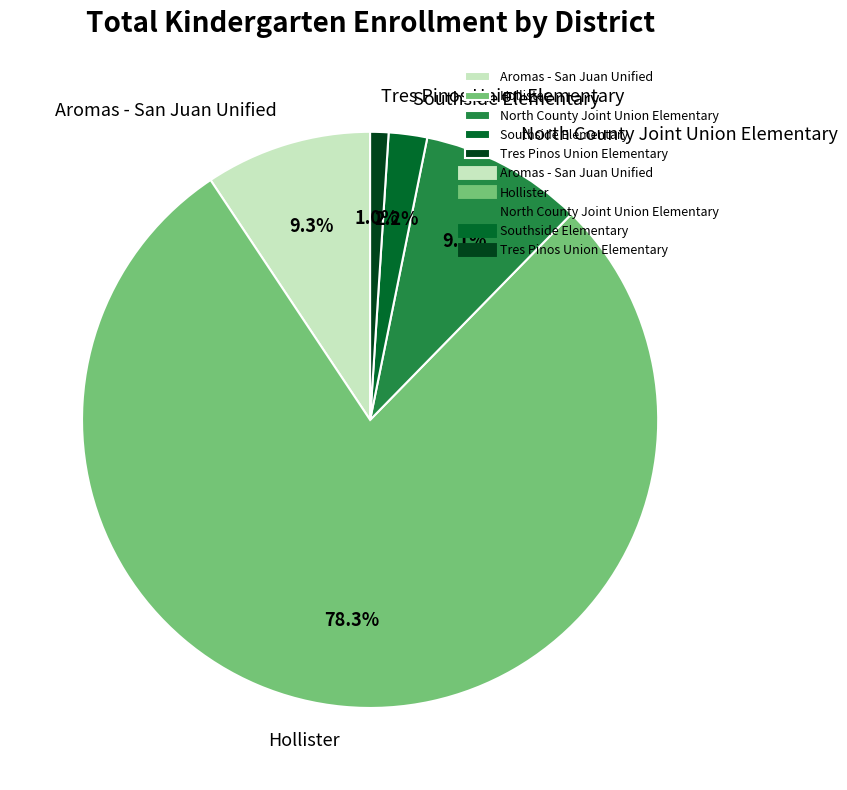

To the nearest percent, what portion does North County Joint Union Elementary represent?

9%